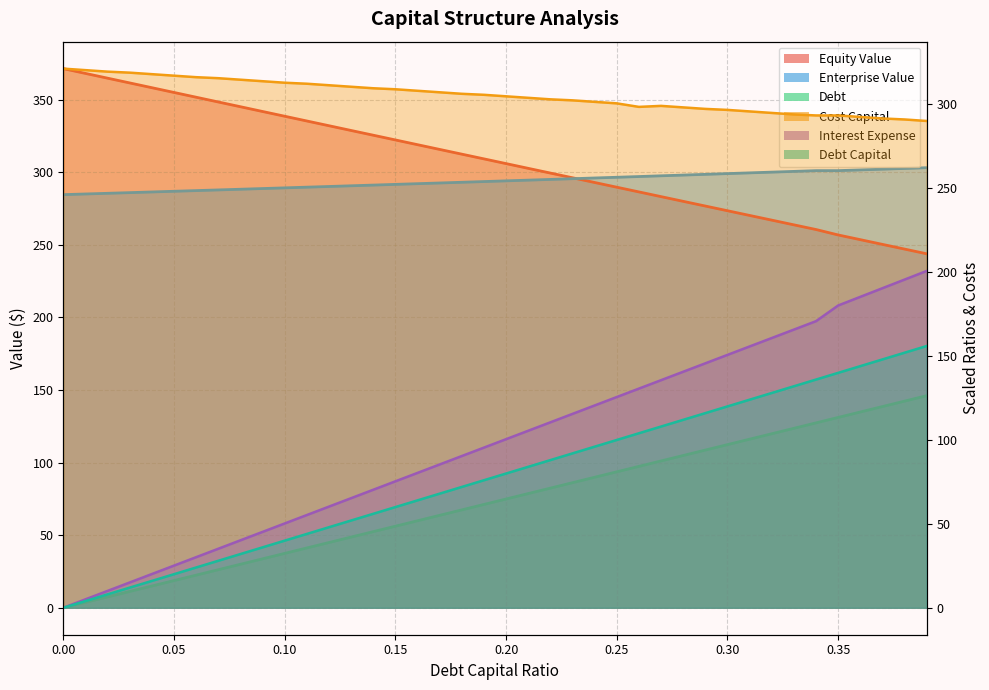

At 0.36, list the series in order from smallest to largest.

debt_capital, debt, interest_expense, equity_value, cost_capital, enterprise_value